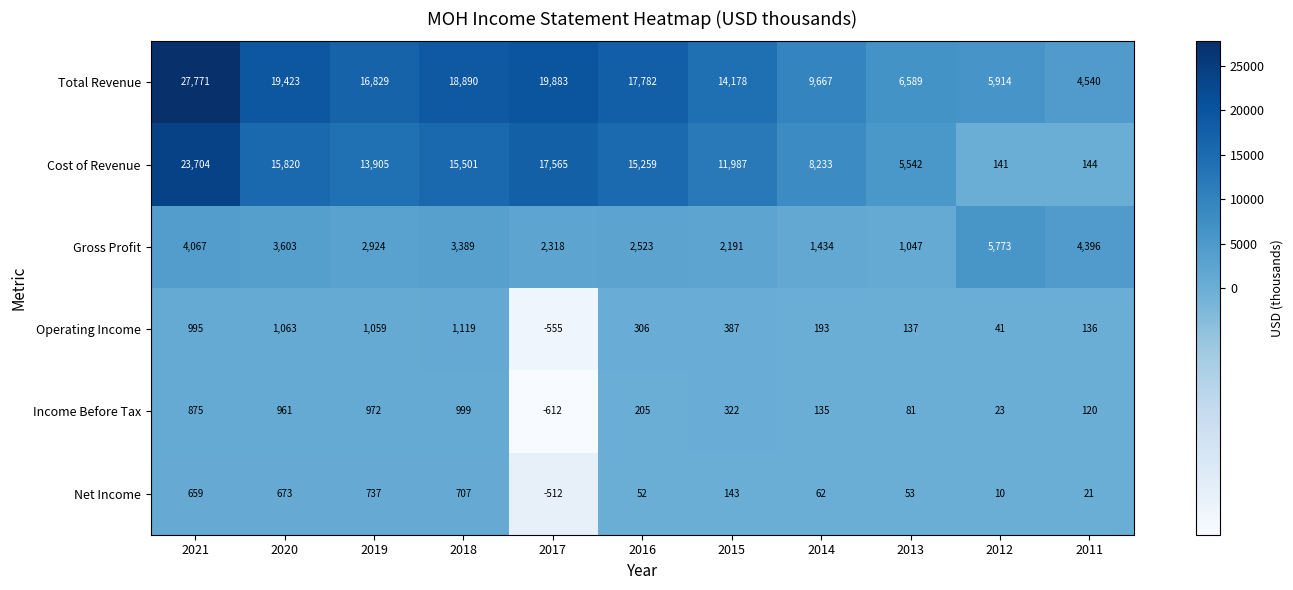

Read the Operating Income value at 2017.

-555